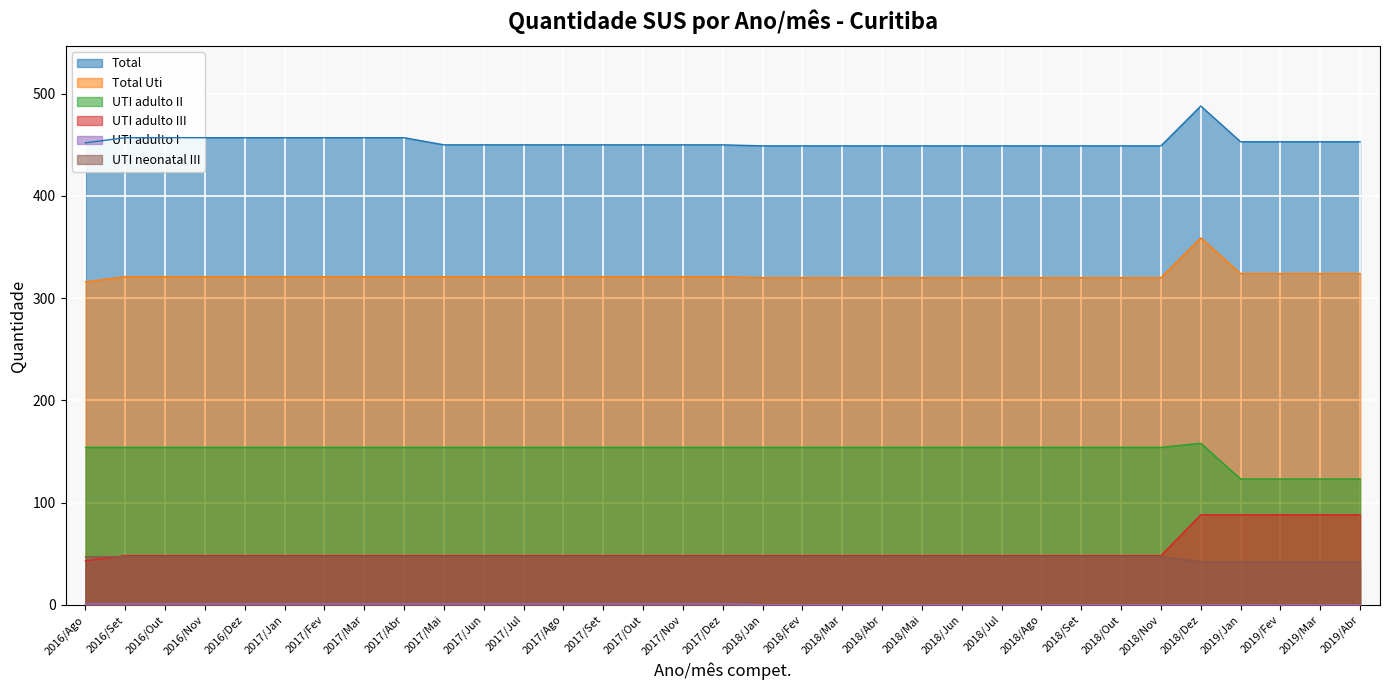

What is the total value across all series at 2018/Jan?

1018